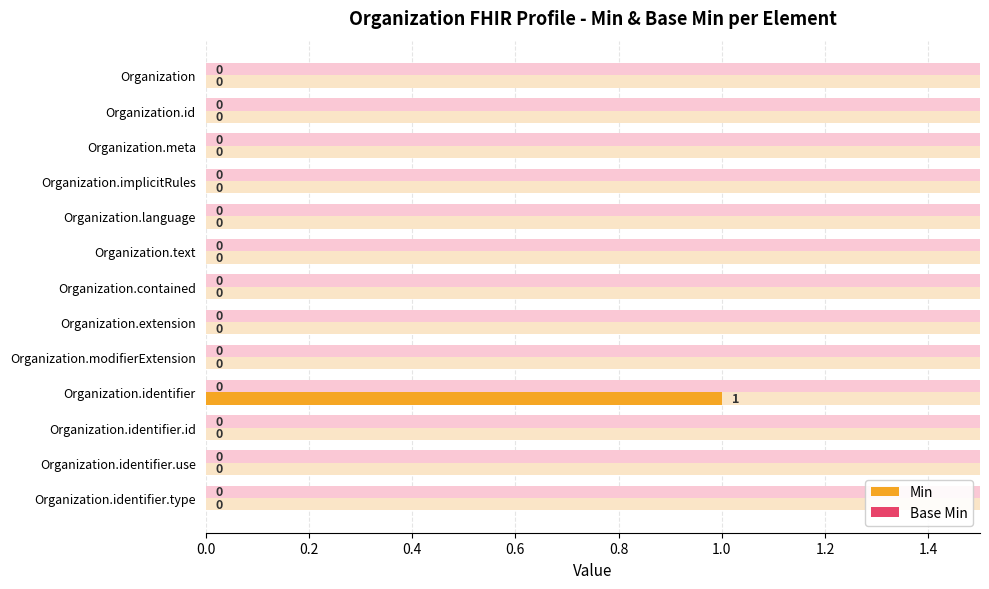

Is the value of Min at 1.0 greater than the value of Base Min at 0.8?

No